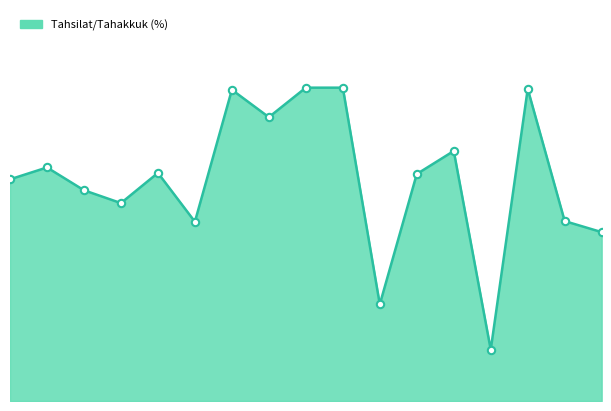

Does the chart have visible grid lines?

No